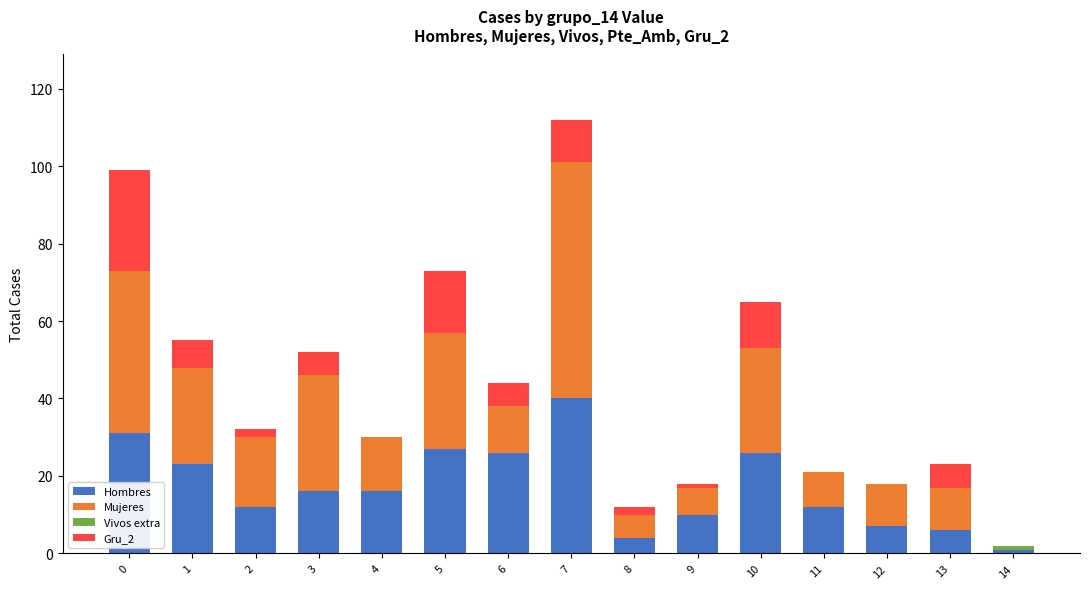

How many distinct data groups are displayed?

4